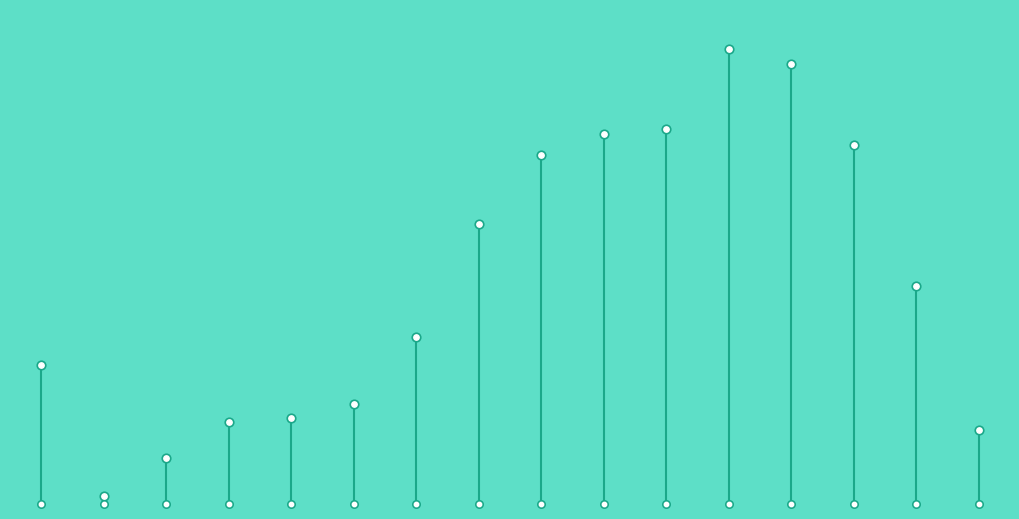

What is the change in value from 35 - 39 to 40 - 44?

+252